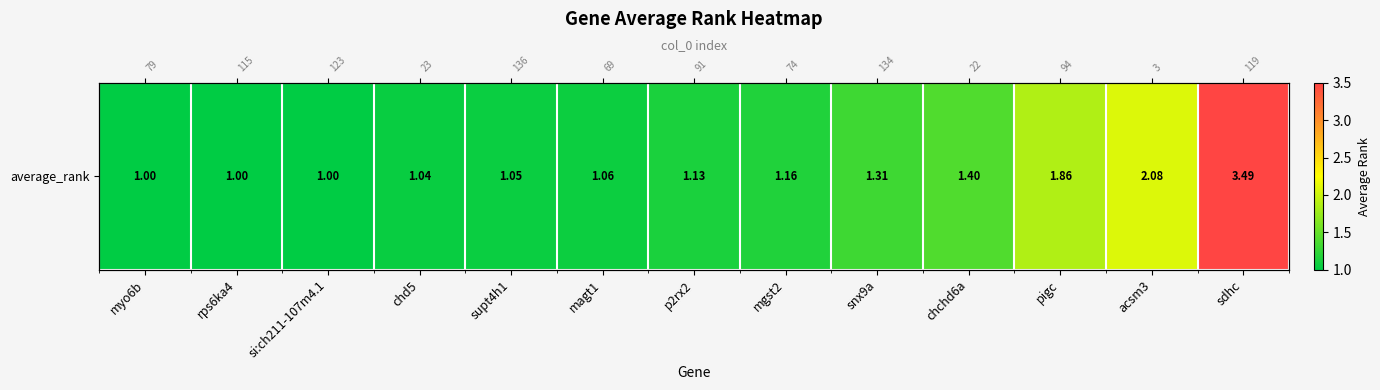

Reading right to left, list all the values displayed in this chart.

sdhc=3.5	acsm3=2.1	pigc=1.9	chchd6a=1.4	snx9a=1.3	mgst2=1.2	p2rx2=1.1	magt1=1.1	supt4h1=1.1	chd5=1.0	si:ch211-107m4.1=1.0	rps6ka4=1.0	myo6b=1.0